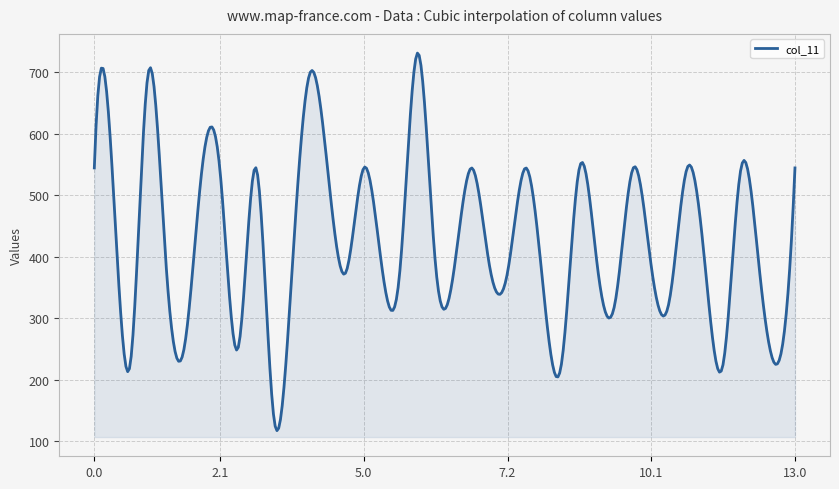

What is the difference between the maximum and minimum values?

613.7